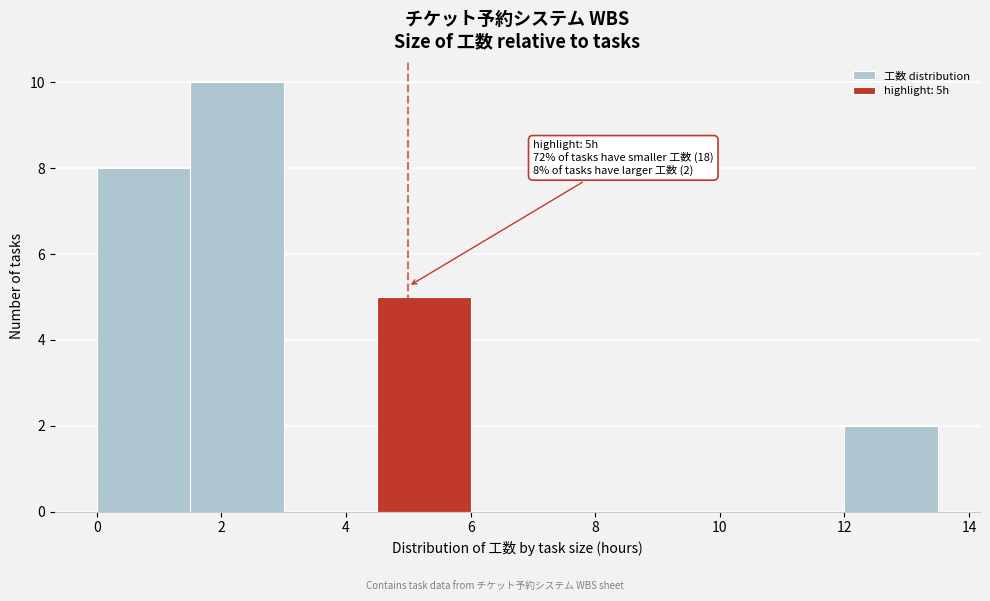

Over which range of the x-axis is the bar tallest?

1.5 to 3.0